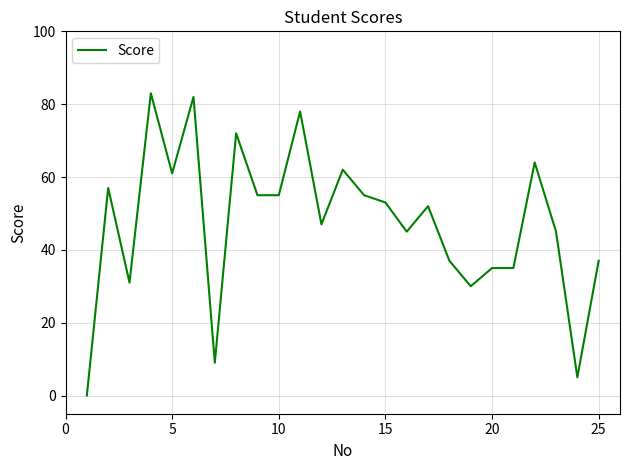

What is the difference between the maximum and minimum values?

83